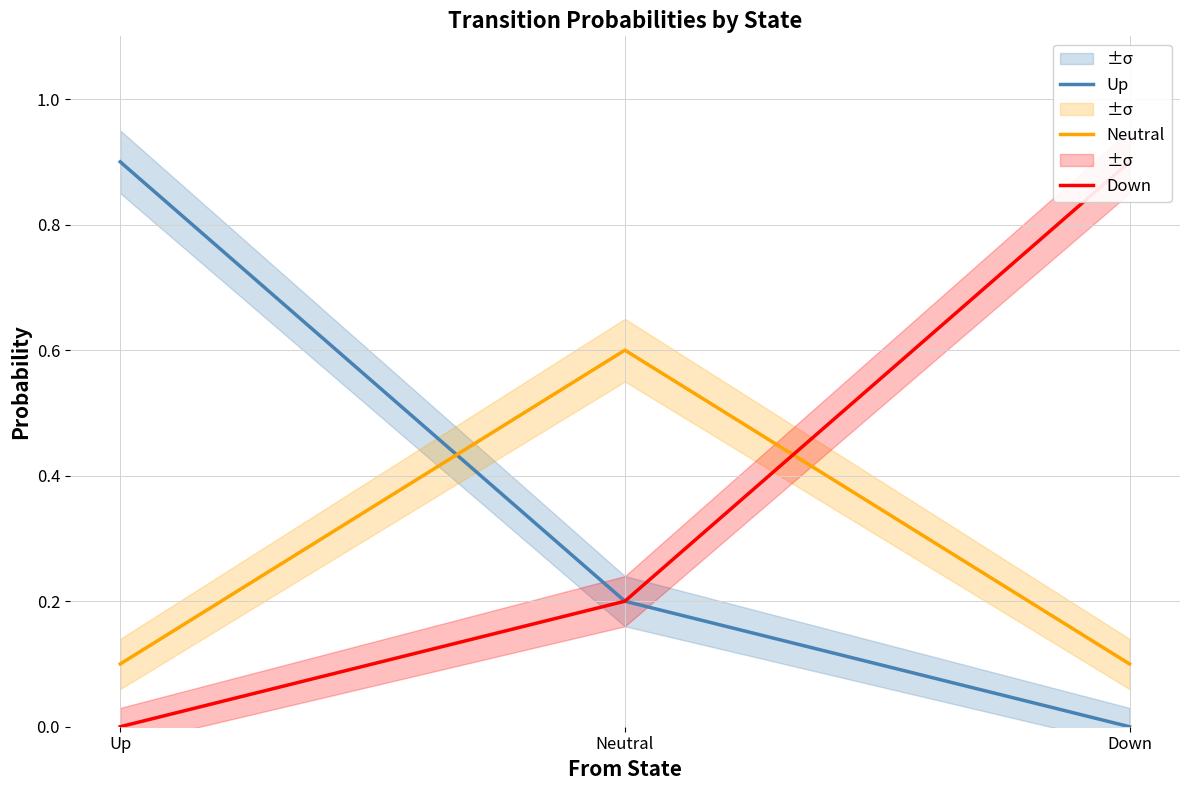

Is this an area chart (filled region under the line)?

No